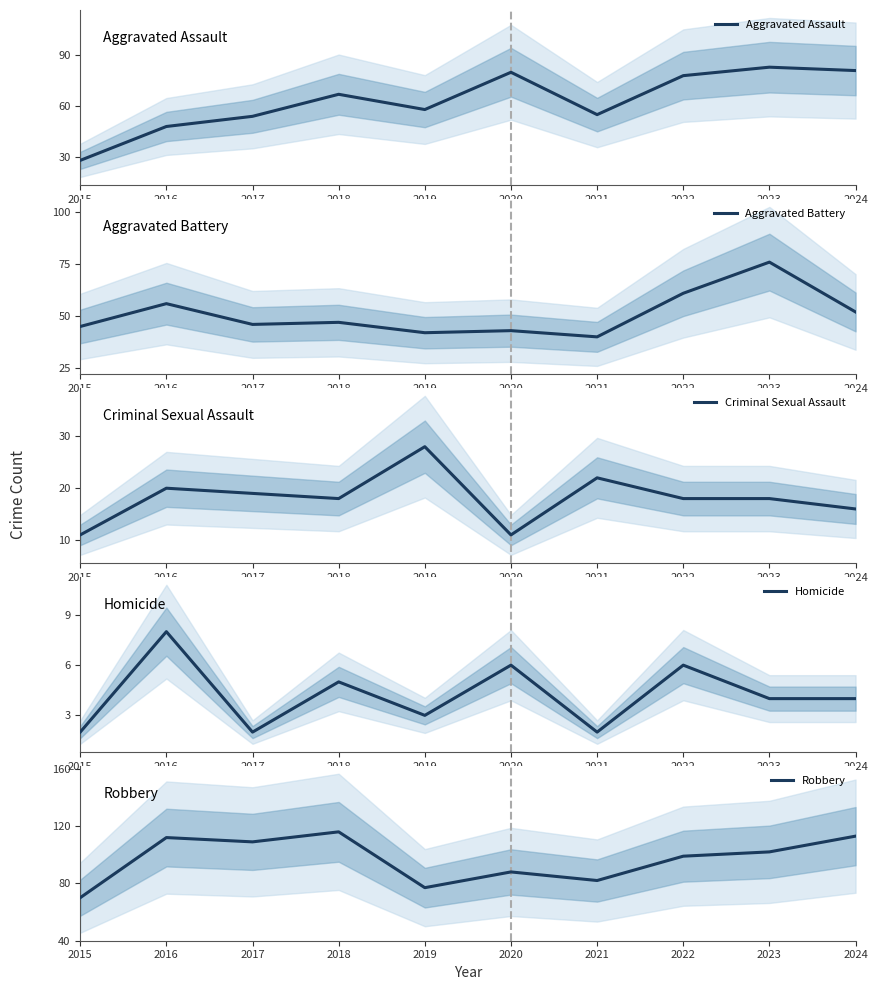

At 2016, list the series in order from largest to smallest.

Robbery, Aggravated Battery, Aggravated Assault, Criminal Sexual Assault, Homicide